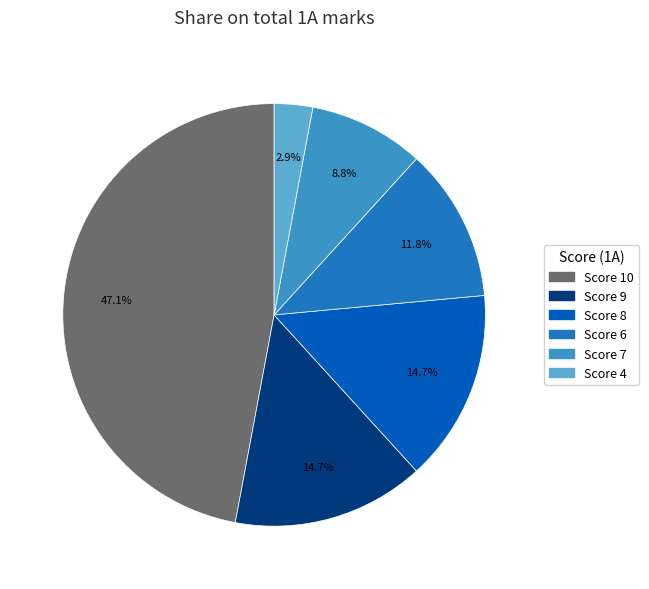

How many slices are in this pie chart?

6